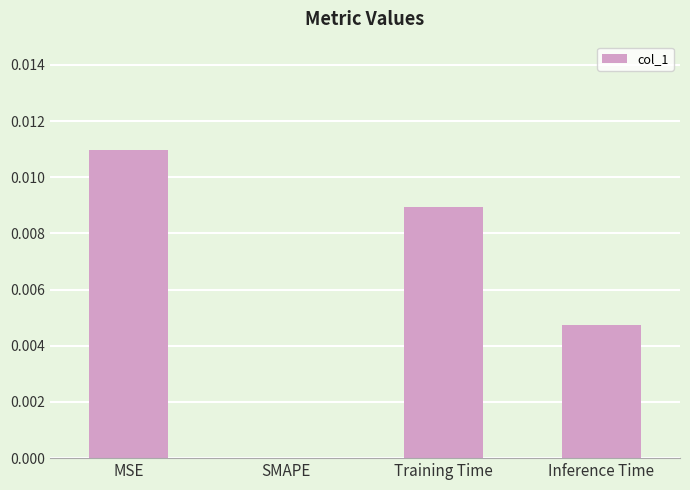

Is it true that the value at SMAPE is 0.0?

True